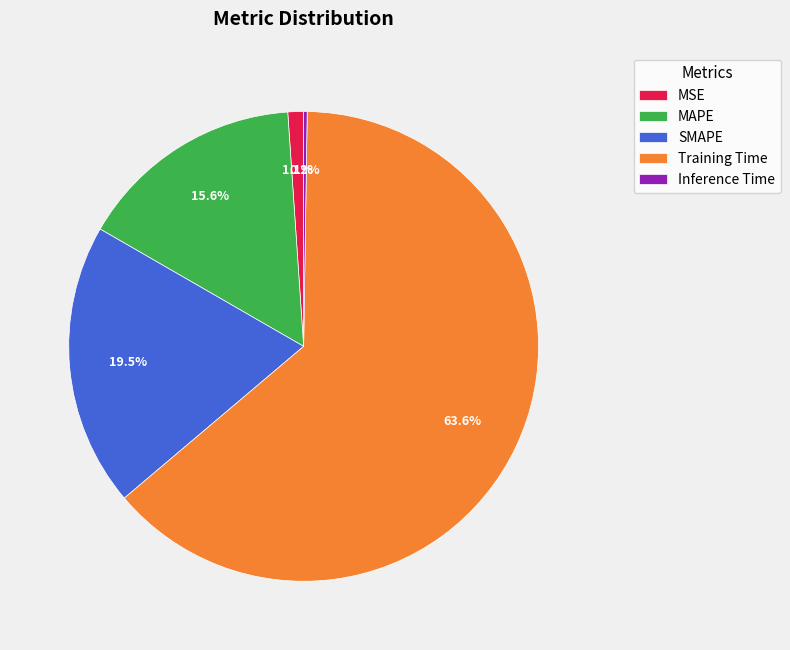

Between MSE and Training Time, which is larger?

Training Time